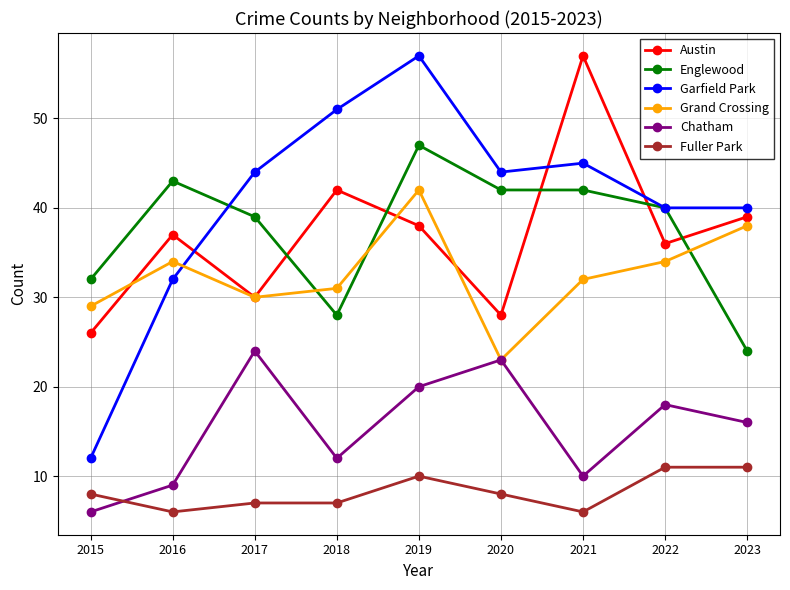

Which series has the widest spread of values?

Garfield Park